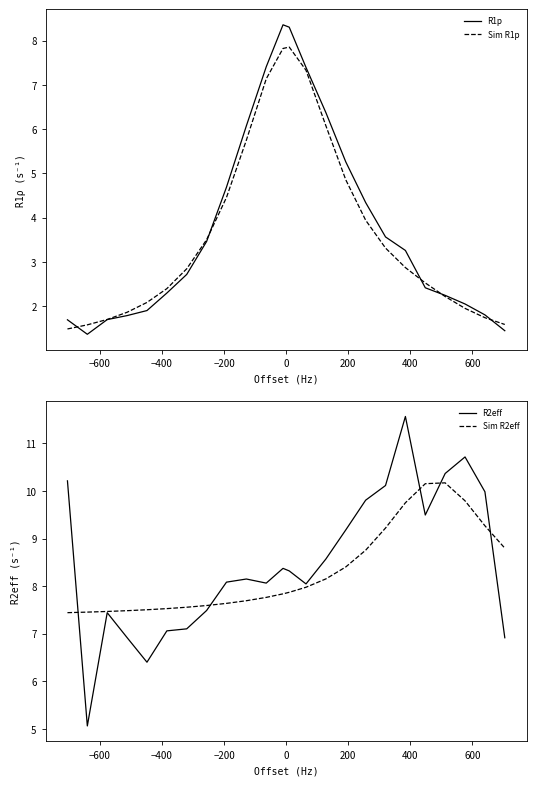

What is the maximum value for R1p?

8.4